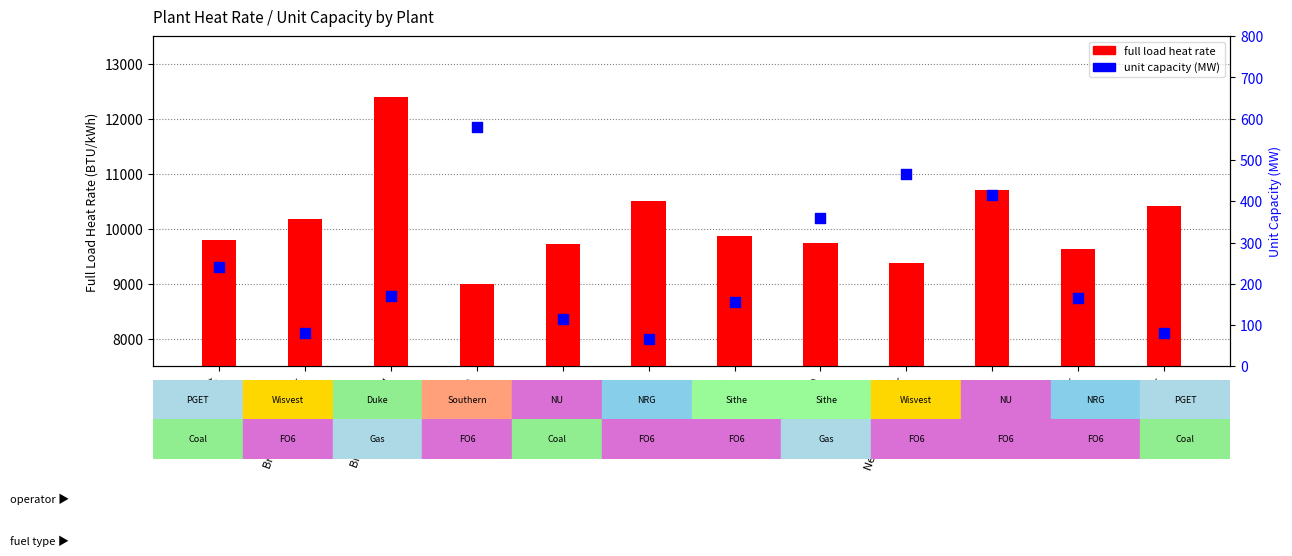

What is the total value across all series at New Haven Harbor?

9838